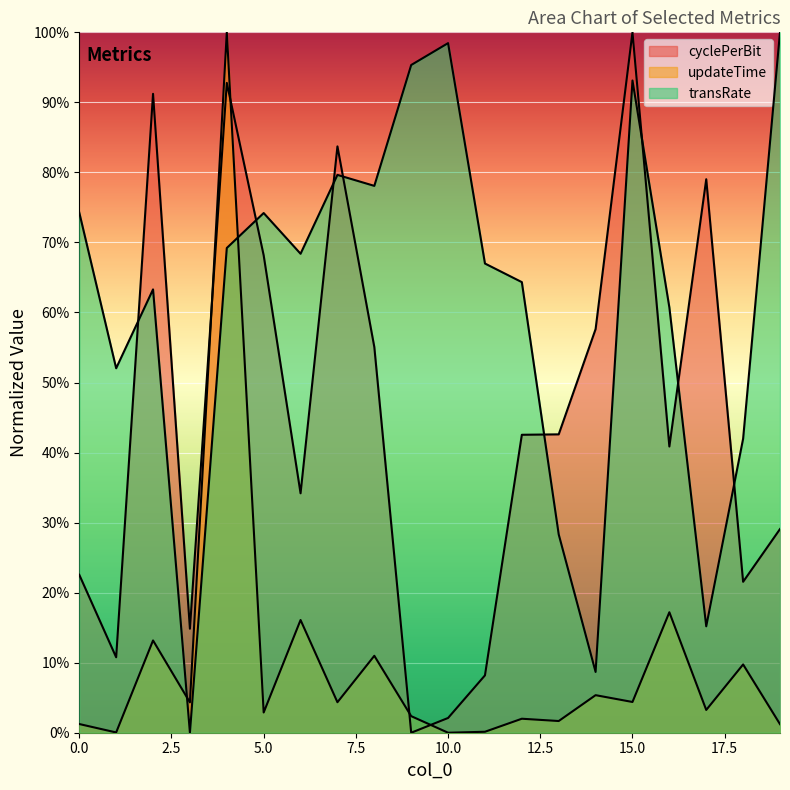

What is the maximum value shown in the chart?

100.0